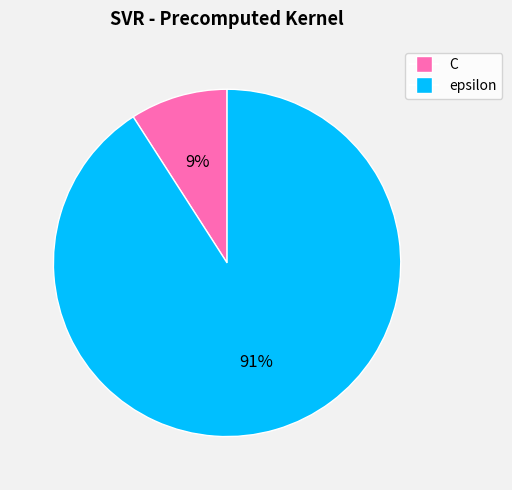

To the nearest percent, what portion does epsilon represent?

91%